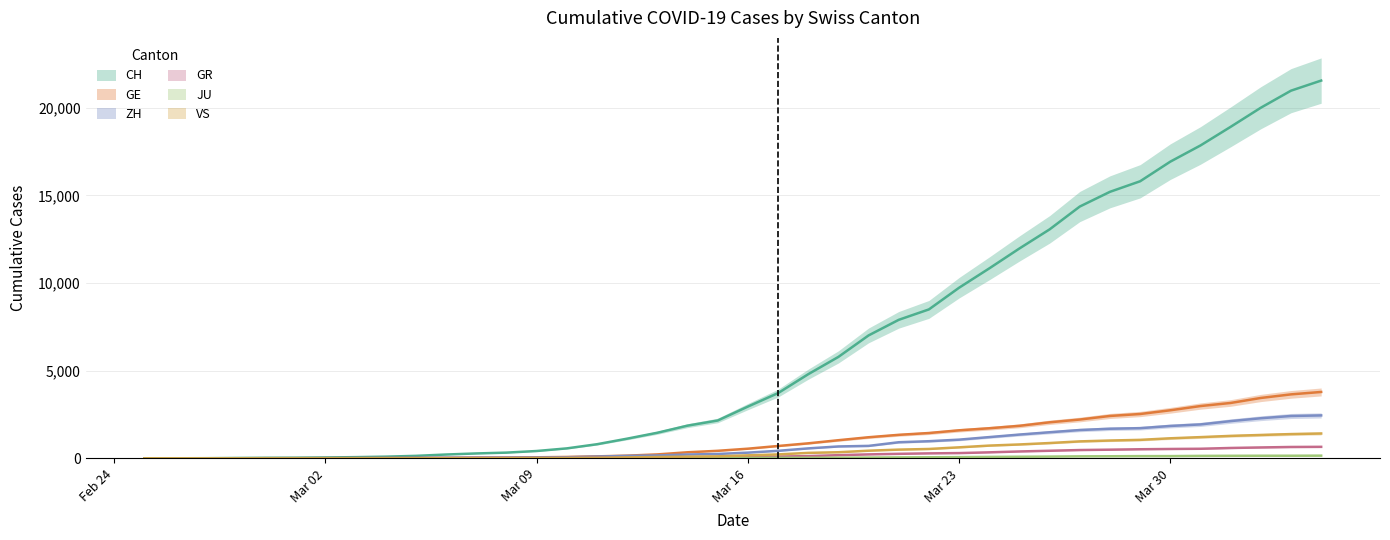

How many data points in VS are above 172?

19